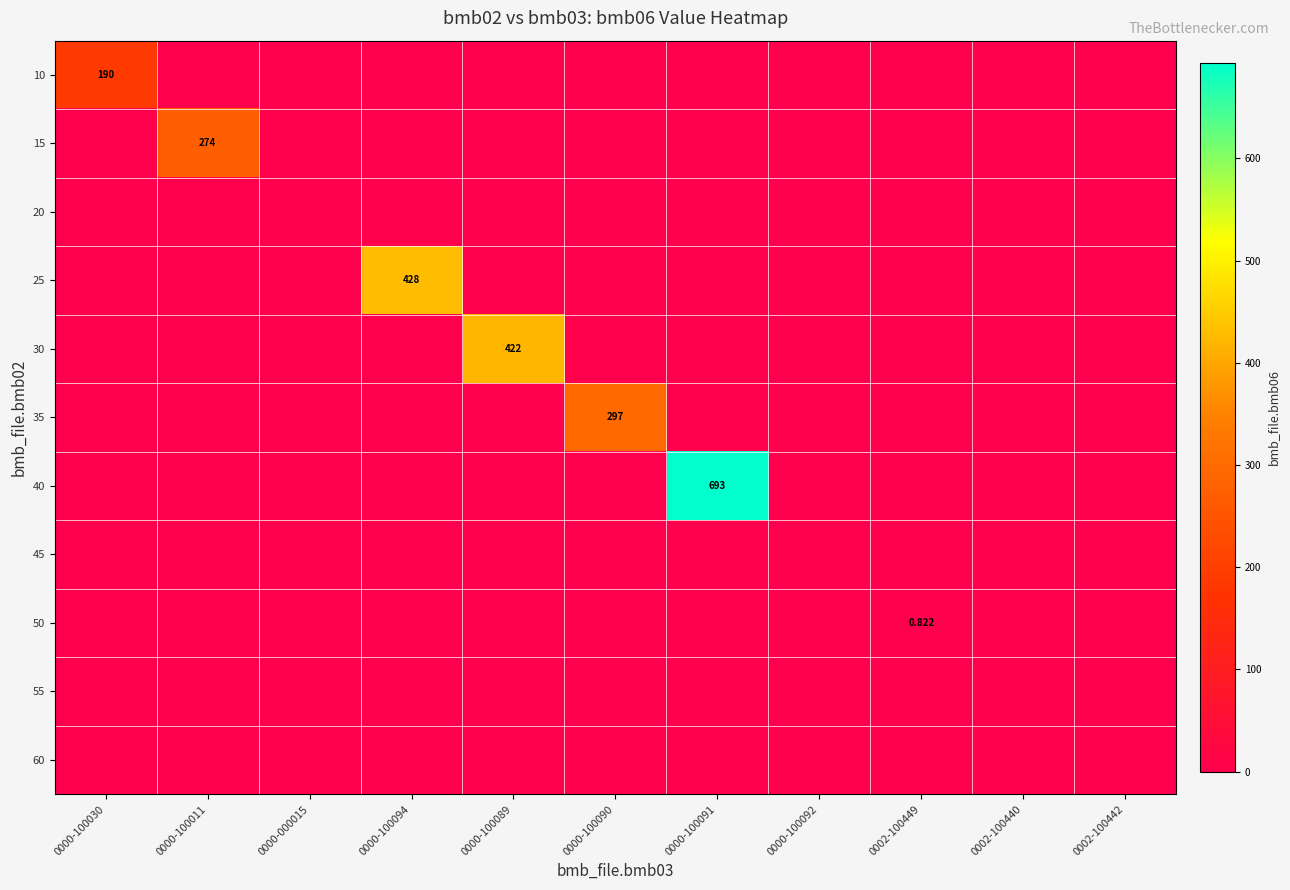

At how many categories does at least one series exceed 467?

1